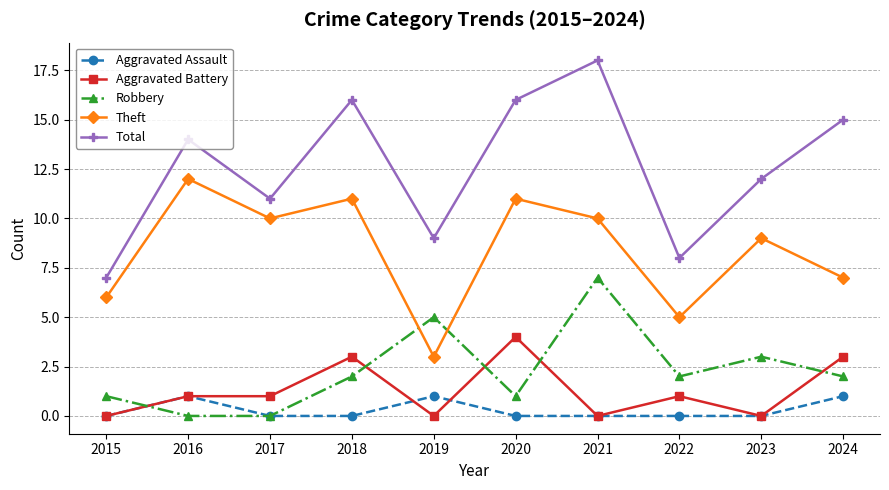

Reading left to right, list all the values displayed in this chart.

Aggravated Assault: 0	1	0	0	1	0	0	0	0	1
Aggravated Battery: 0	1	1	3	0	4	0	1	0	3
Robbery: 1	0	0	2	5	1	7	2	3	2
Theft: 6	12	10	11	3	11	10	5	9	7
Total: 7	14	11	16	9	16	18	8	12	15